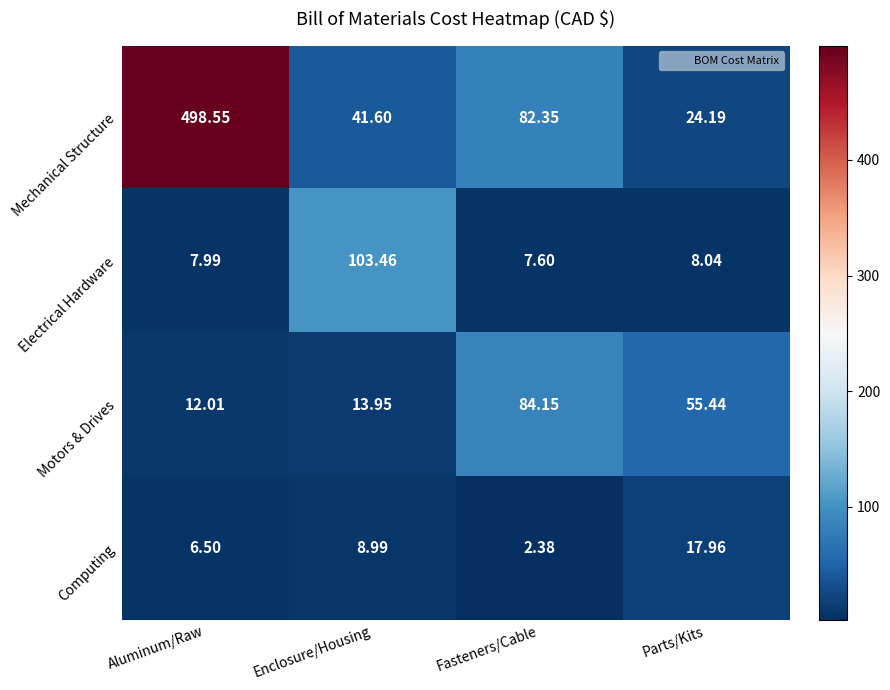

How many data points in Electrical Hardware are less than 8?

2